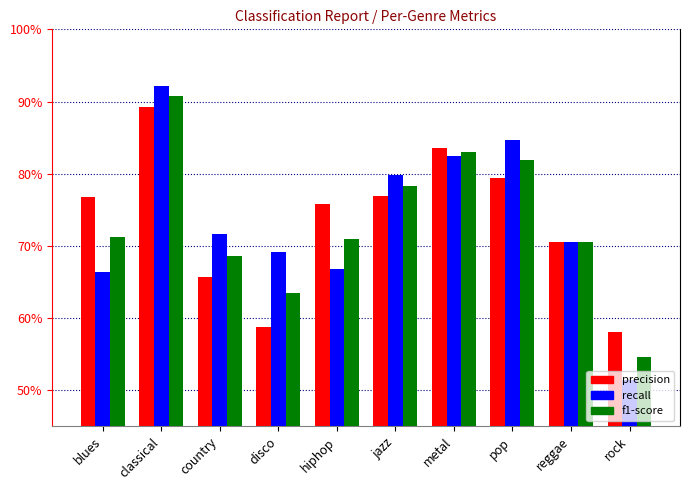

Which series has the widest spread of values?

recall